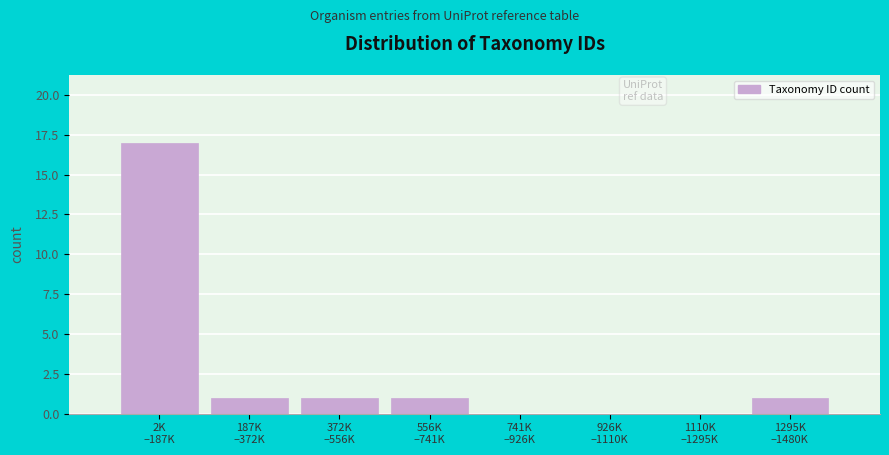

What is the maximum value shown in the chart?

17